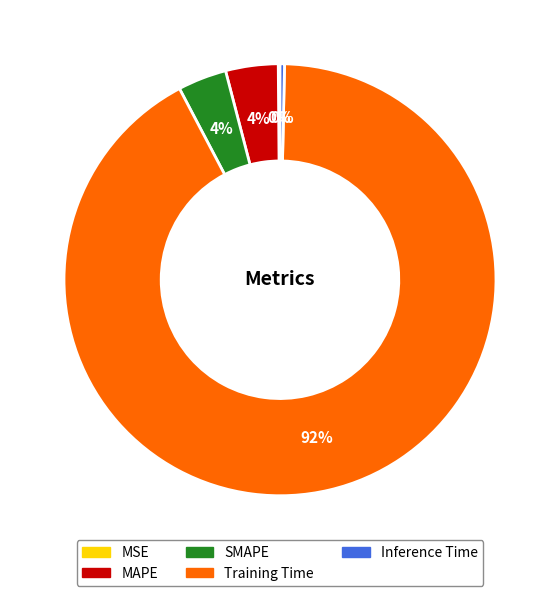

What is the largest slice in the pie chart?

Training Time